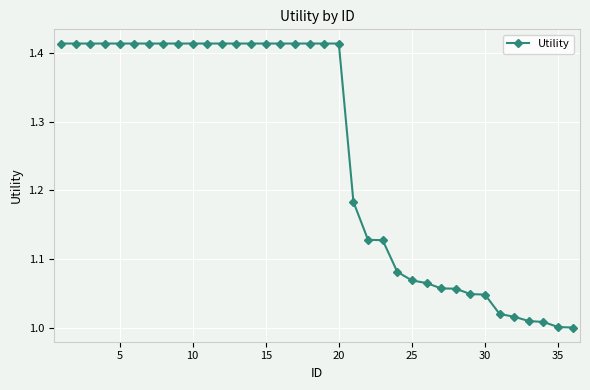

What is the difference between the maximum and second lowest values?

0.4